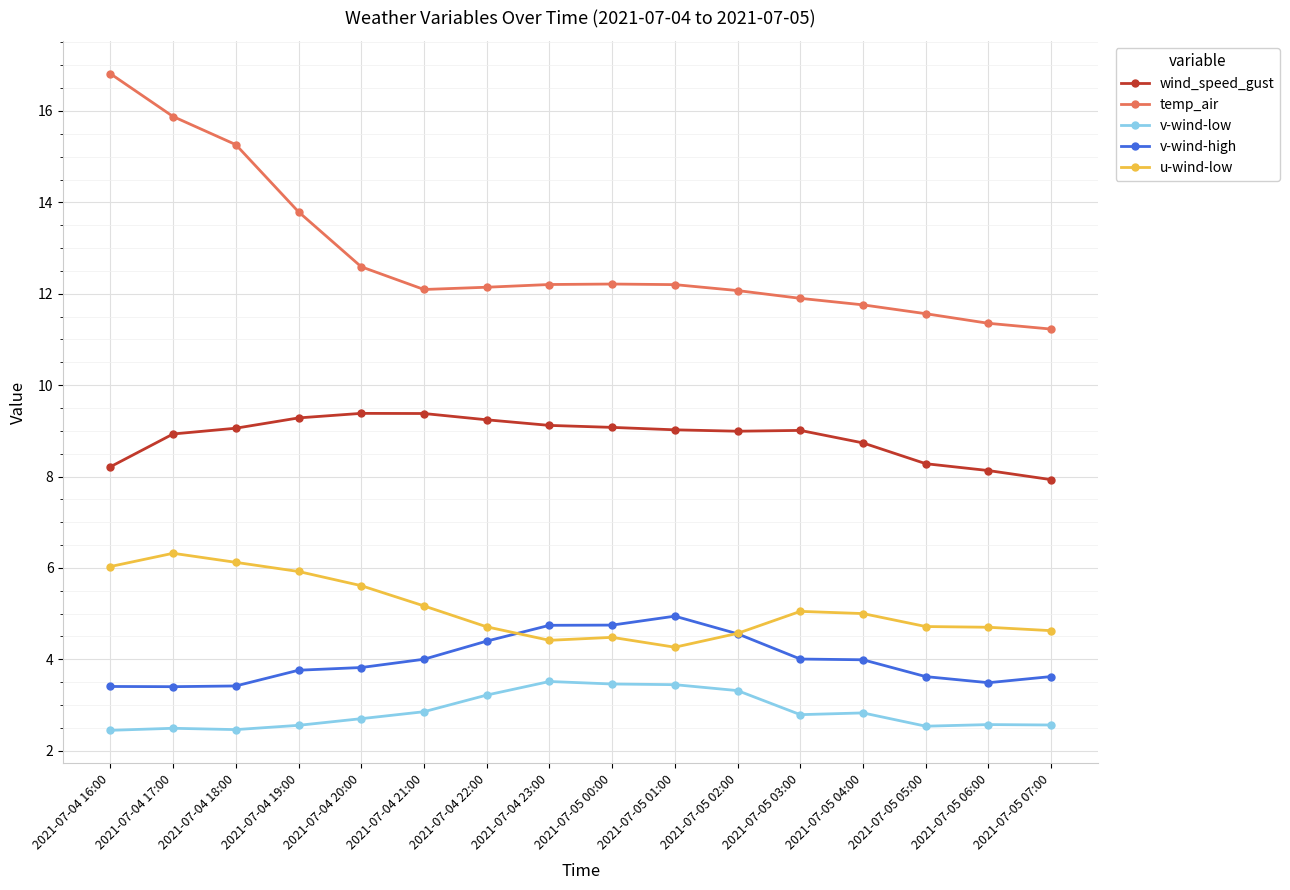

At how many categories does at least one series exceed 2?

16